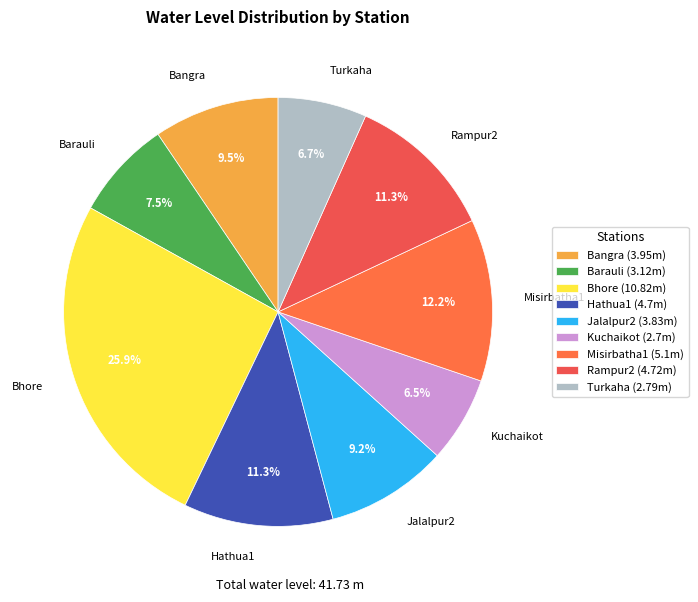

How much of the chart is everything except Kuchaikot?

93.5%